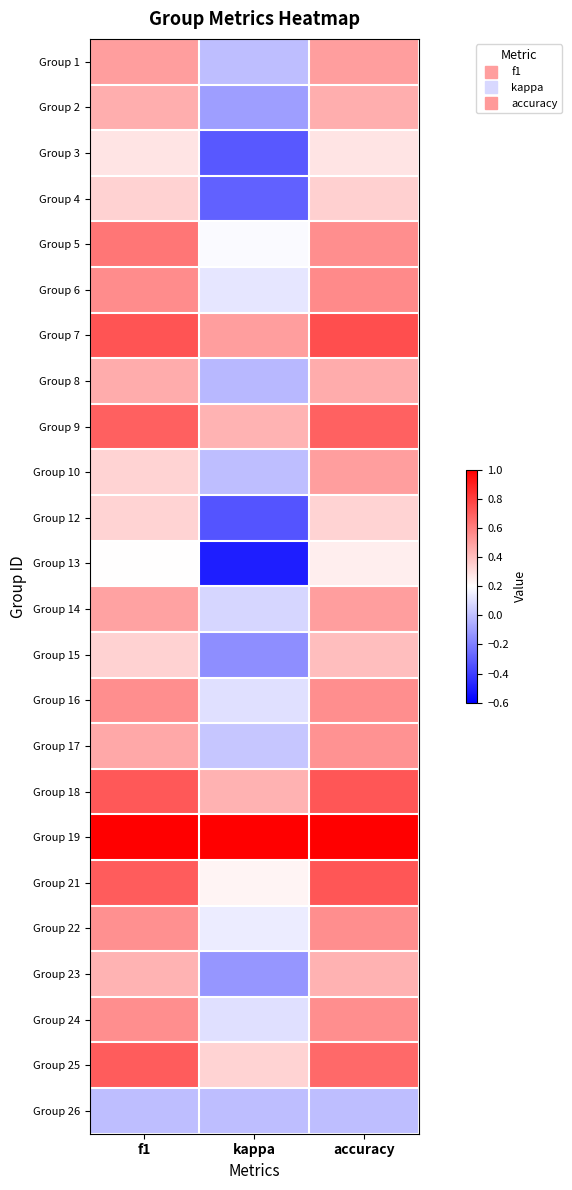

Reading right to left, transcribe all the data shown in this chart.

Group 1: accuracy=0.5	kappa=0.0	f1=0.5
Group 2: accuracy=0.5	kappa=-0.1	f1=0.5
Group 3: accuracy=0.3	kappa=-0.3	f1=0.3
Group 4: accuracy=0.3	kappa=-0.3	f1=0.3
Group 5: accuracy=0.6	kappa=0.2	f1=0.6
Group 6: accuracy=0.6	kappa=0.1	f1=0.6
Group 7: accuracy=0.8	kappa=0.5	f1=0.7
Group 8: accuracy=0.5	kappa=-0.0	f1=0.5
Group 9: accuracy=0.7	kappa=0.4	f1=0.7
Group 10: accuracy=0.5	kappa=0.0	f1=0.3
Group 12: accuracy=0.3	kappa=-0.3	f1=0.3
Group 13: accuracy=0.2	kappa=-0.5	f1=0.2
Group 14: accuracy=0.5	kappa=0.1	f1=0.5
Group 15: accuracy=0.4	kappa=-0.2	f1=0.3
Group 16: accuracy=0.6	kappa=0.1	f1=0.6
Group 17: accuracy=0.5	kappa=0.0	f1=0.5
Group 18: accuracy=0.7	kappa=0.4	f1=0.7
Group 19: accuracy=1.0	kappa=1.0	f1=1.0
Group 21: accuracy=0.7	kappa=0.2	f1=0.7
Group 22: accuracy=0.6	kappa=0.1	f1=0.5
Group 23: accuracy=0.4	kappa=-0.1	f1=0.4
Group 24: accuracy=0.6	kappa=0.1	f1=0.6
Group 25: accuracy=0.7	kappa=0.3	f1=0.7
Group 26: accuracy=0.0	kappa=0.0	f1=0.0